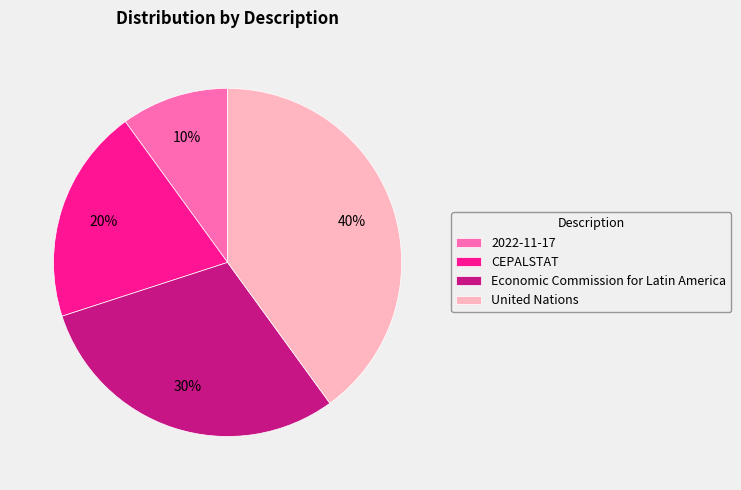

What is the largest slice in the pie chart?

United Nations